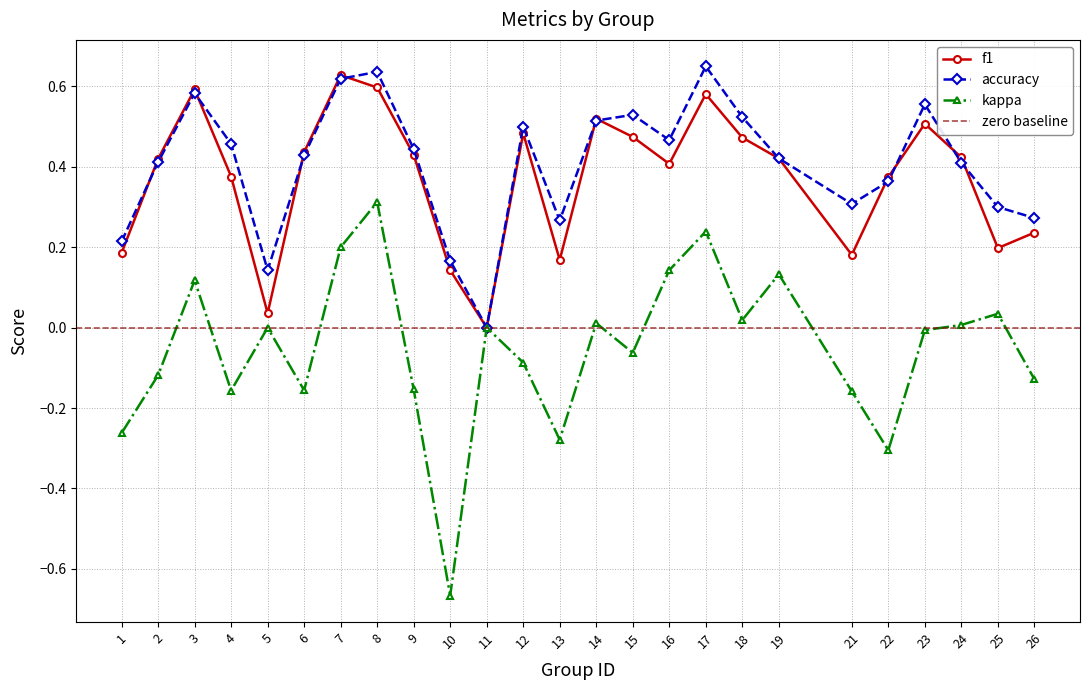

Which category has the highest value in the accuracy series?

17